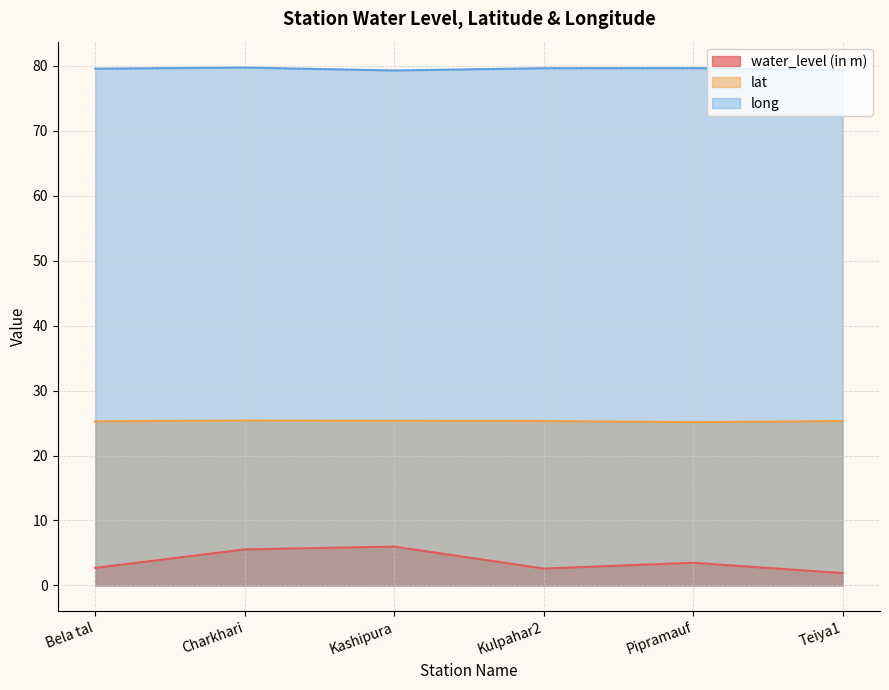

How many lines are shown in the chart?

3